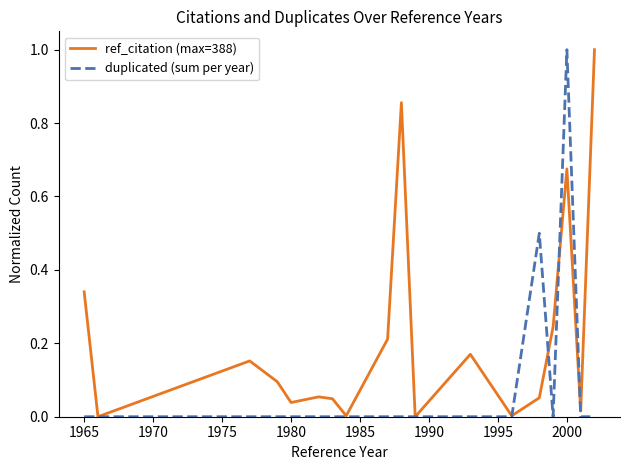

Rank the series by their average value, from lowest to highest.

duplicated (sum per year), ref_citation (max=388)